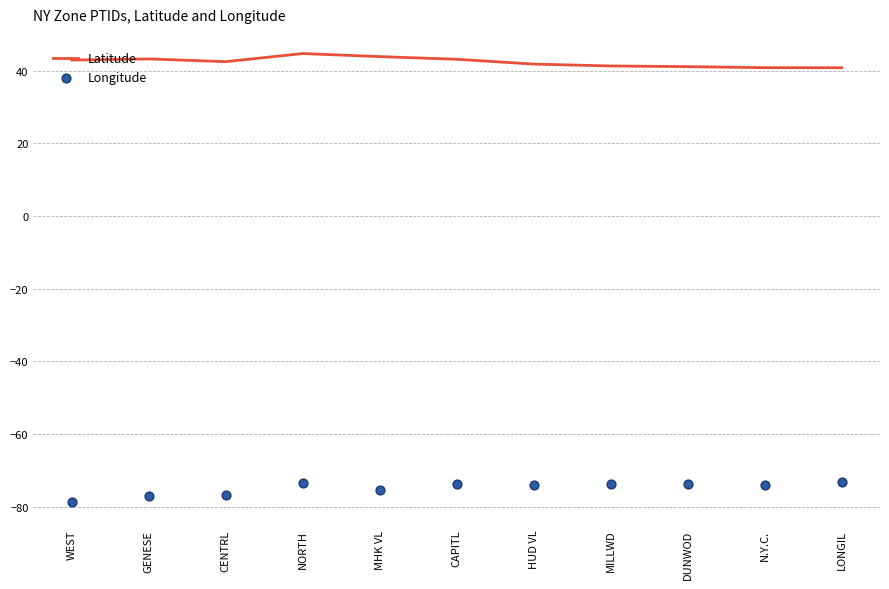

Which series has the largest total across all categories?

Latitude